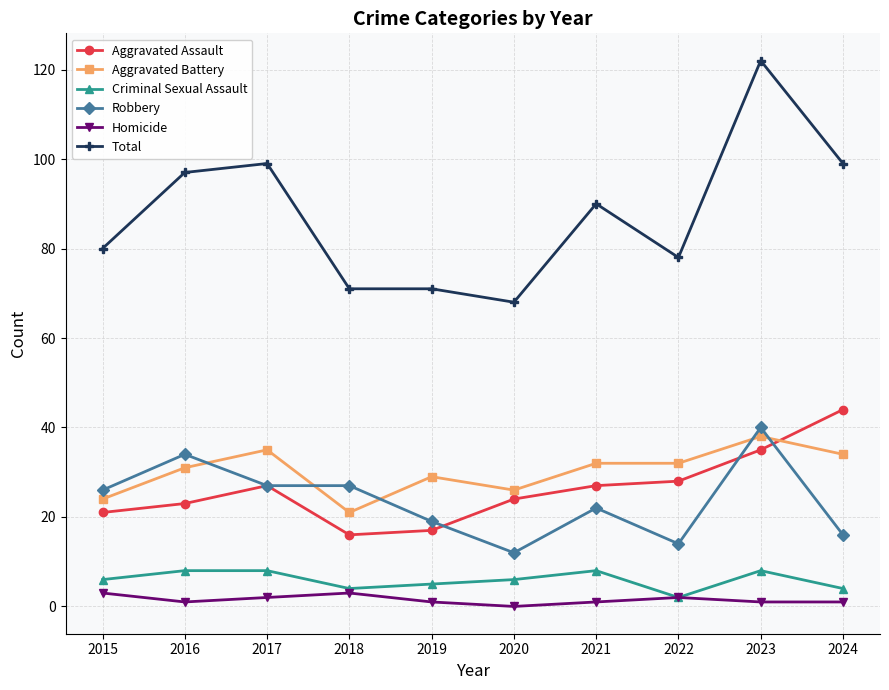

The value of Total at 2018 is 25. True or false?

False